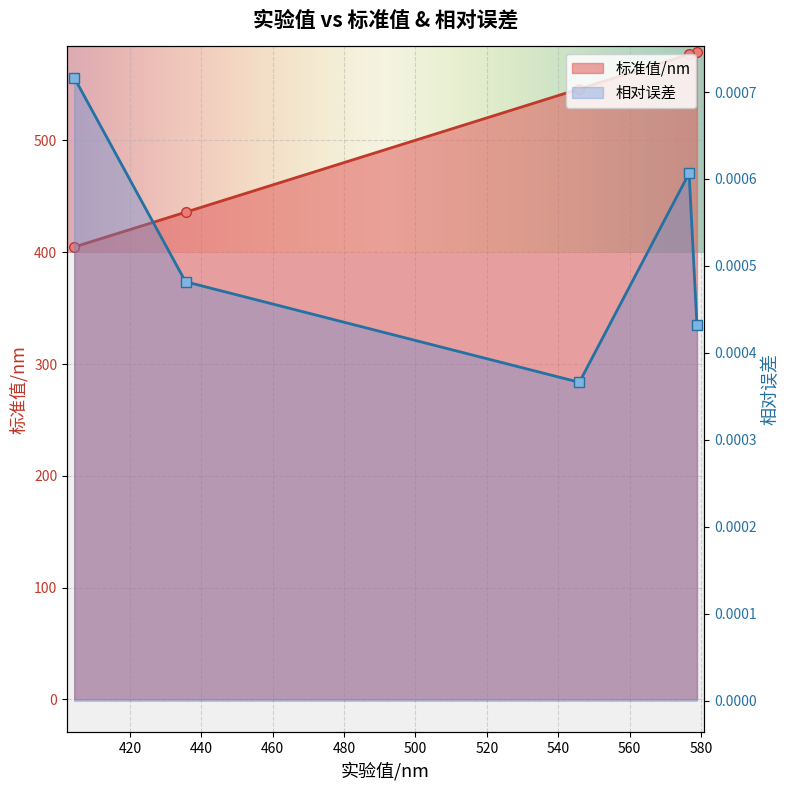

What is the sum of all 标准值/nm values?

2542.7